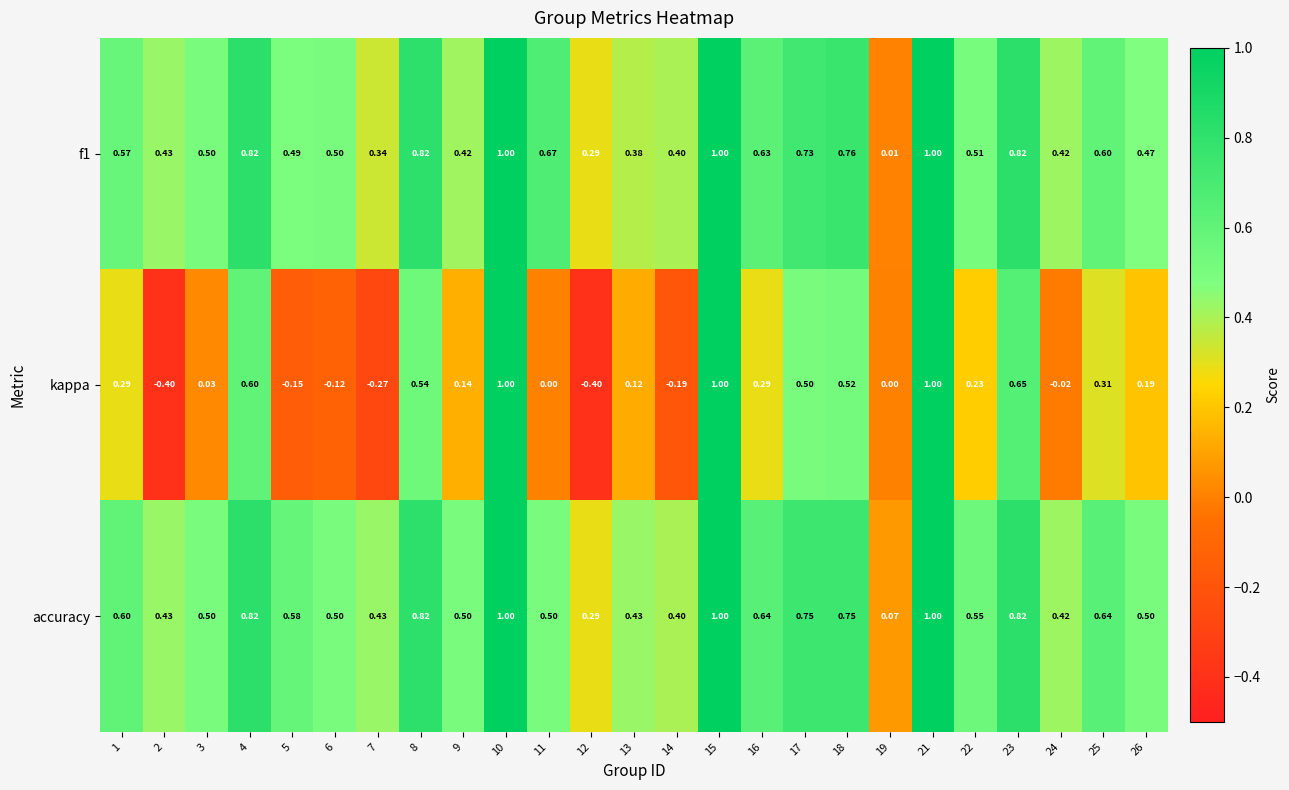

At how many categories does at least one series exceed 0?

25